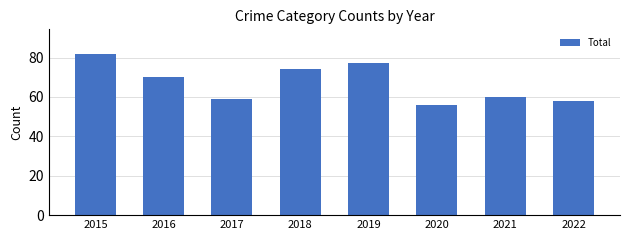

Where does the data first go above 70?

2015